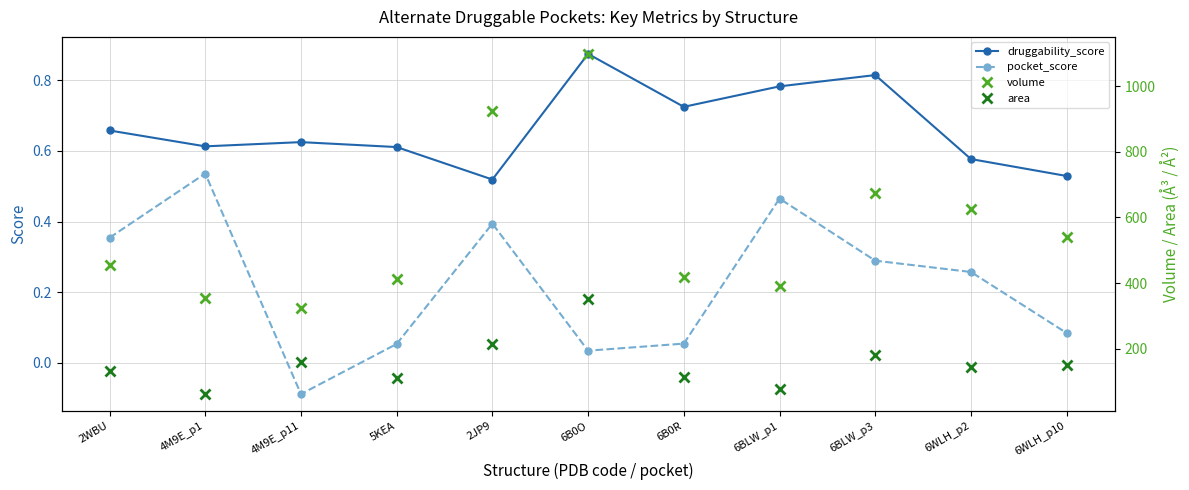

At which label is pocket_score closest to 0?

6B0O